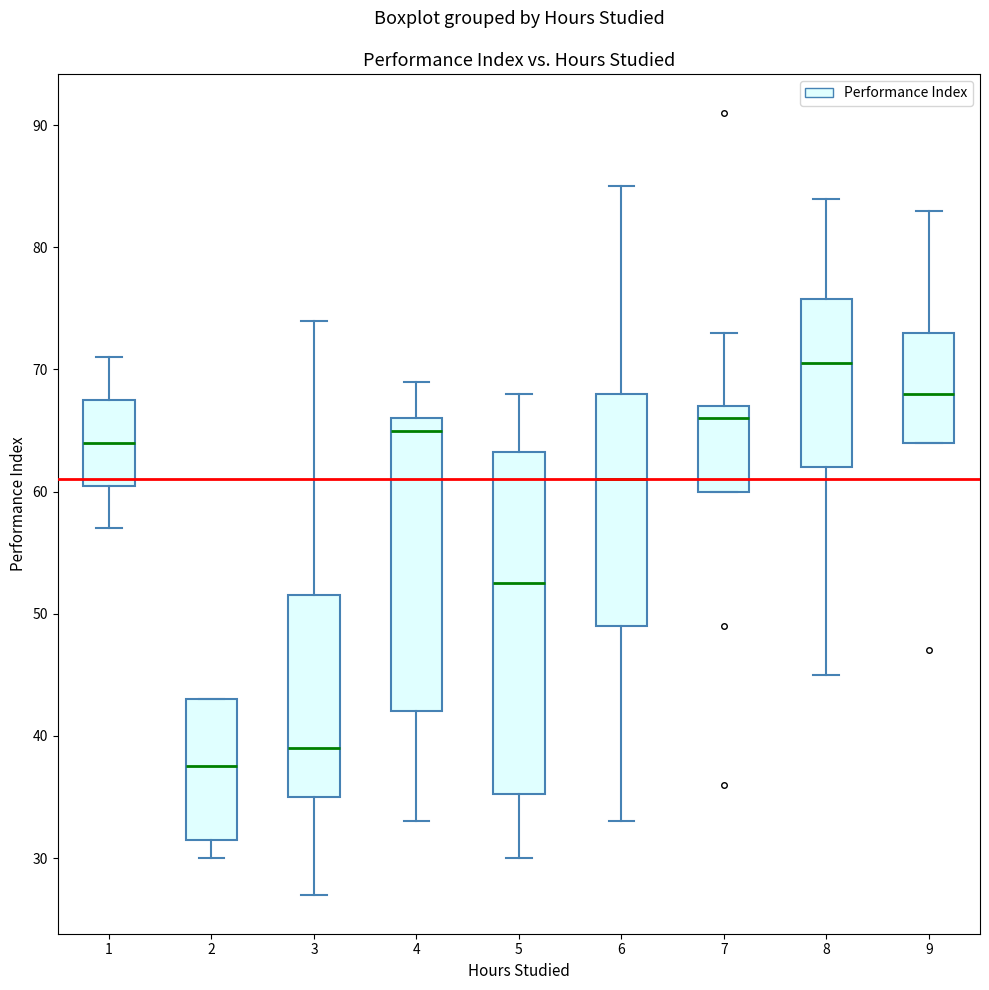

Comparing the boxes themselves (not the whiskers), which one is the tallest?

5